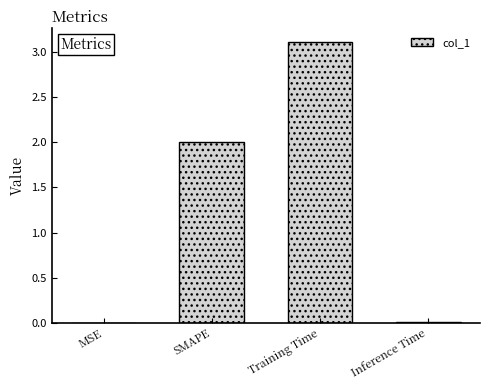

The chart shows a value of 0.0 at MSE. True or false?

True